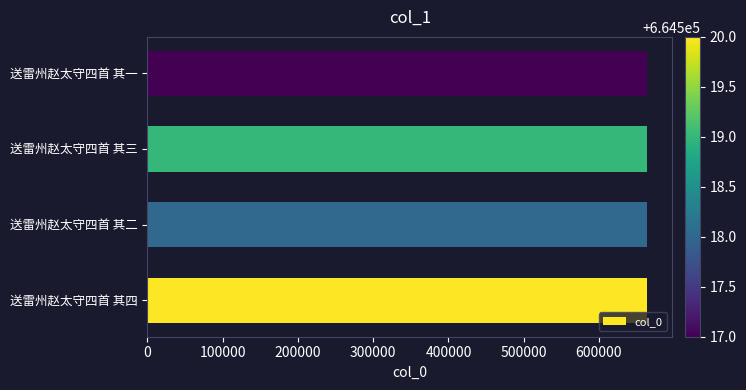

Read the value at 送雷州赵太守四首 其四.

664520